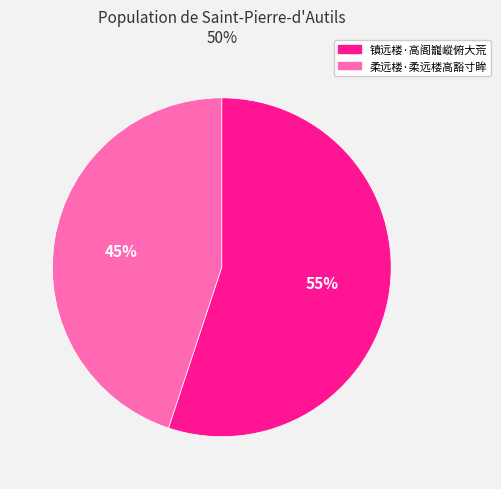

Approximately how many times larger is the value at 柔远楼·柔远楼高豁寸眸 compared to 镇远楼·高阁巃嵷俯大荒?

0.8